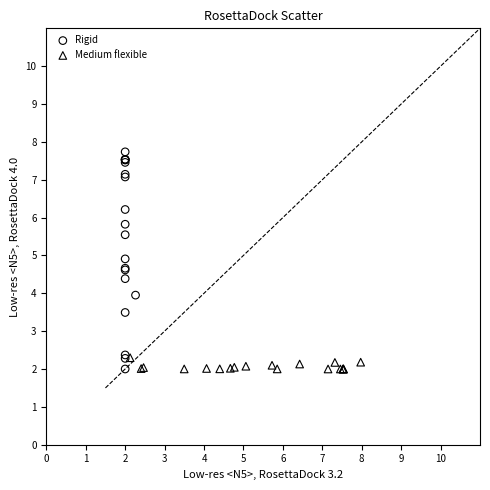

Which series has the largest Y range (max minus min)?

Rigid